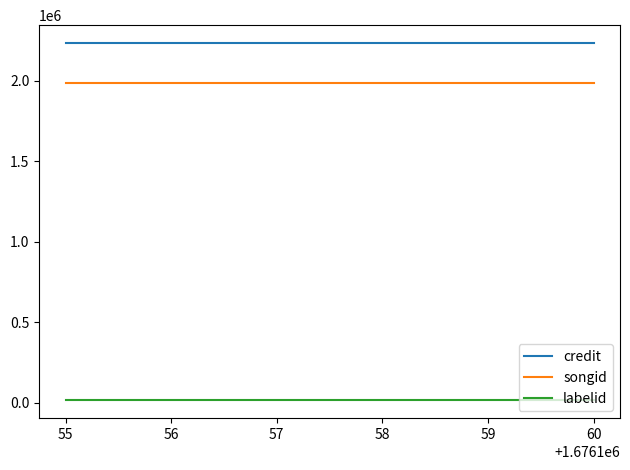

True or false: songid and credit intersect in this chart.

False